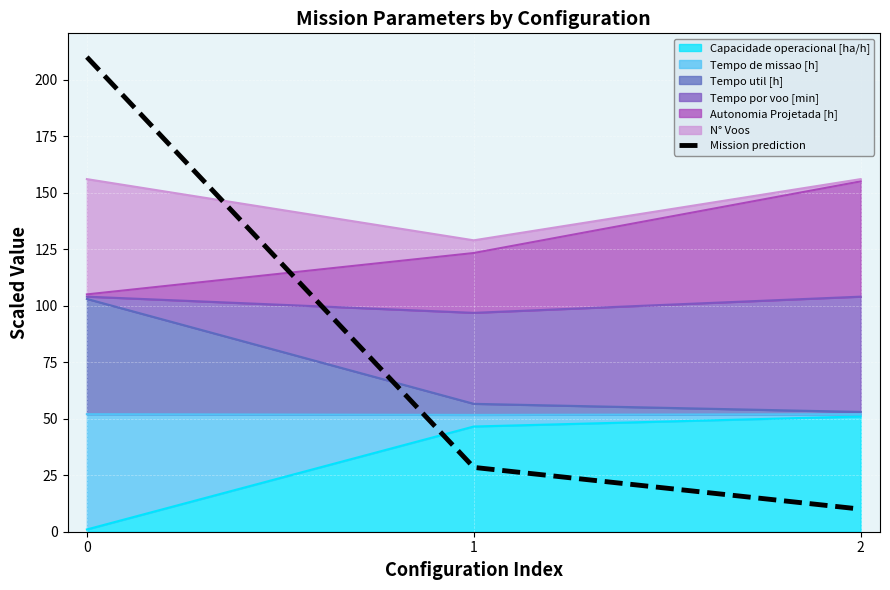

What is the sum of the values at 2 and 0?

220.0